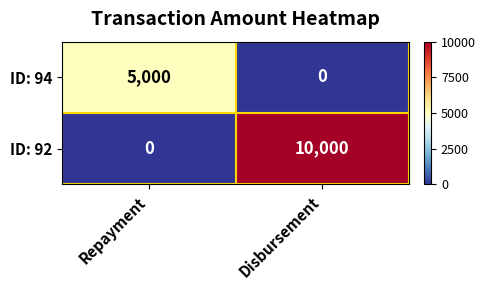

What is the sum of all ID: 94 values?

5000